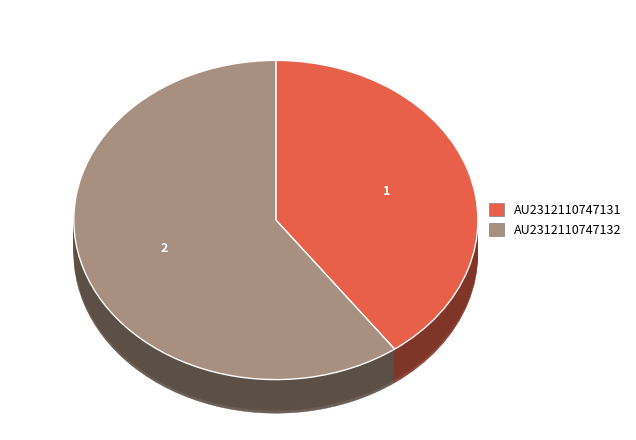

Rank the categories by value from lowest to highest.

AU2312110747131, AU2312110747132